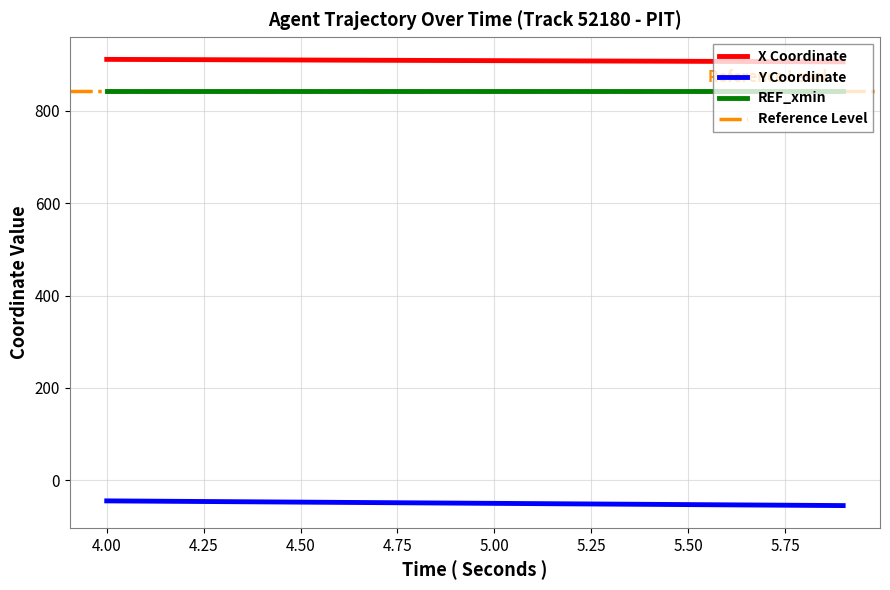

What is the average value of the Y series?

-49.9